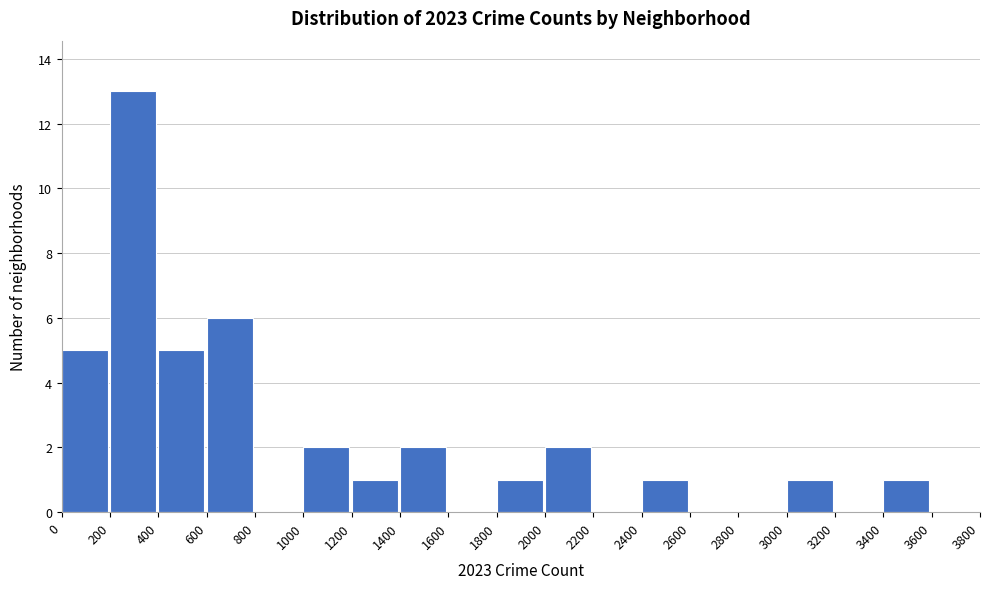

What is the height of the bar covering 200 to 400 on the x-axis? The values are not printed on the chart, so give them approximately, as read against the axis.

13